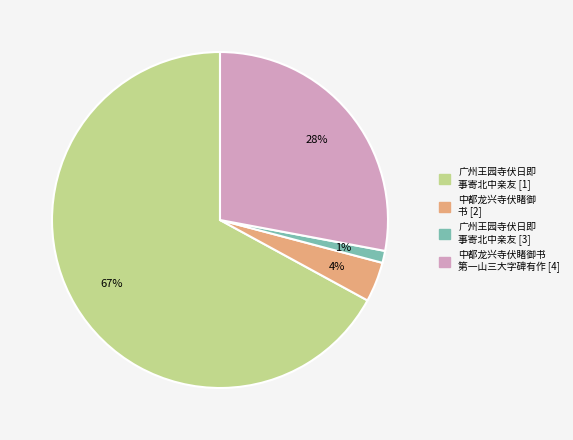

To the nearest percent, what is the average slice percentage?

25%